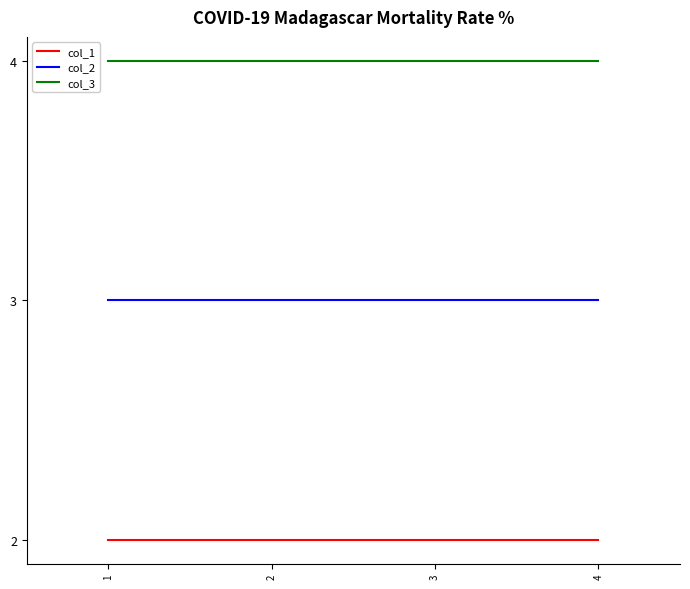

True or false: col_1 and col_3 intersect in this chart.

False